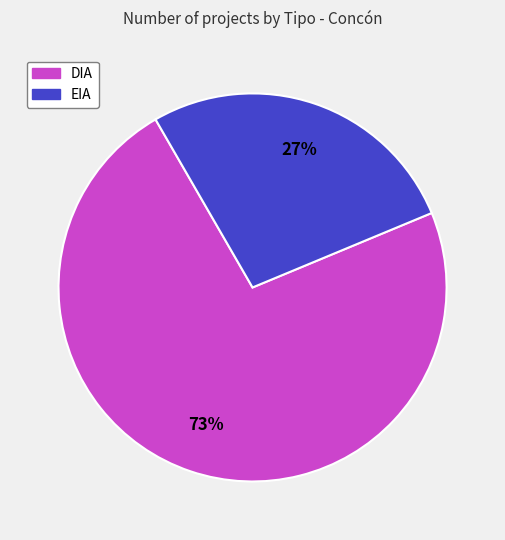

To the nearest percent, what is the difference between the largest and smallest slice percentages?

46%